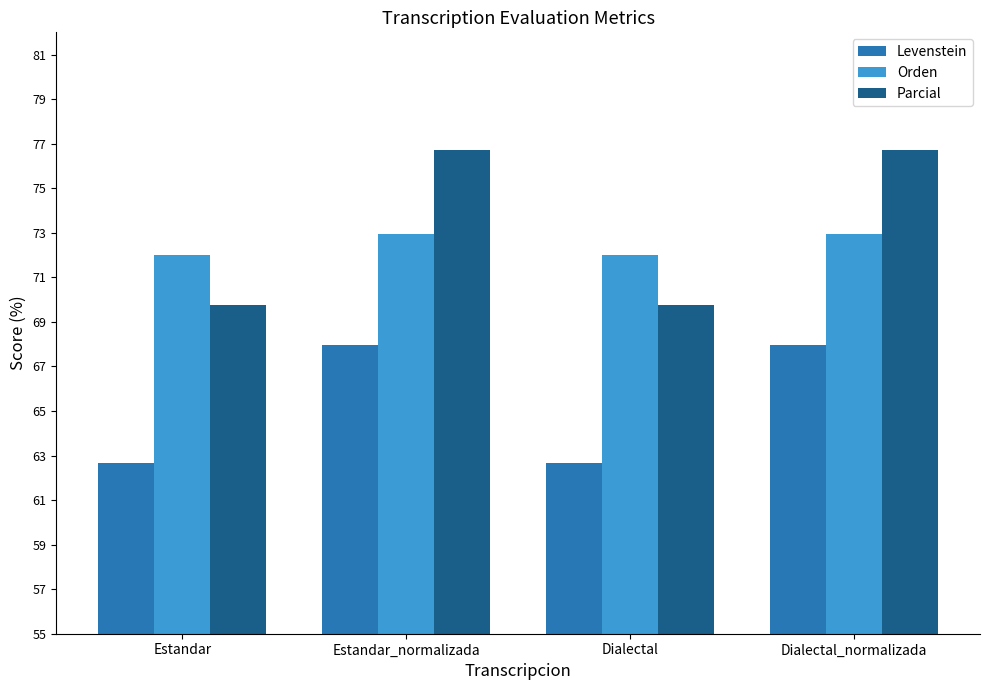

At Dialectal_normalizada, list the series in order from smallest to largest.

Levenstein, Orden, Parcial